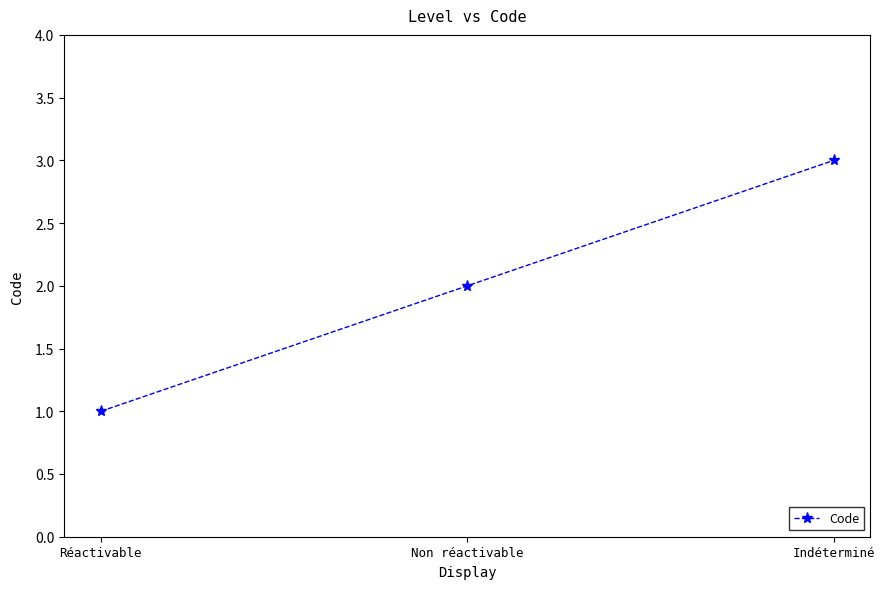

What is the difference between the values at Non réactivable and Indéterminé?

1